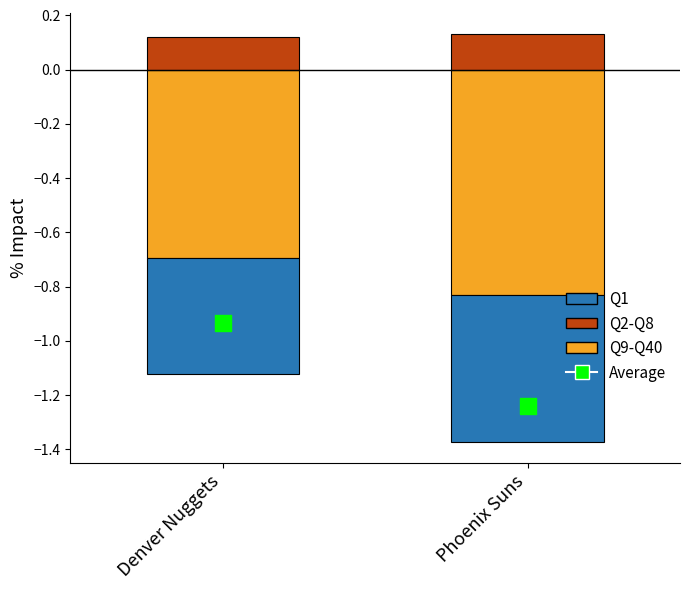

At how many categories does at least one series exceed -1?

2